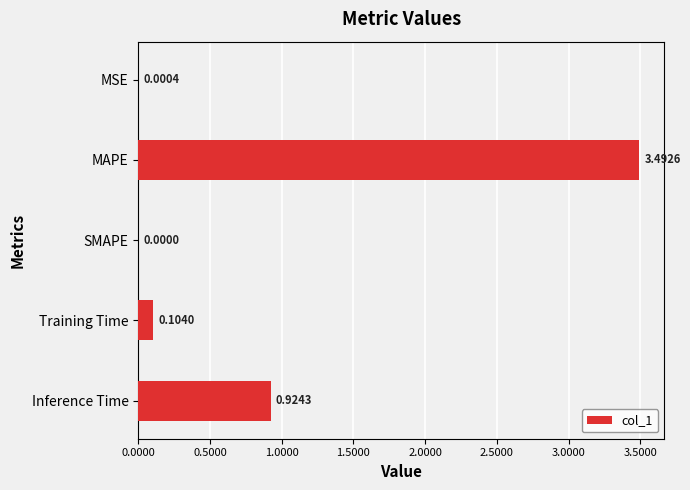

At which category does the chart reach its peak across all series?

MAPE